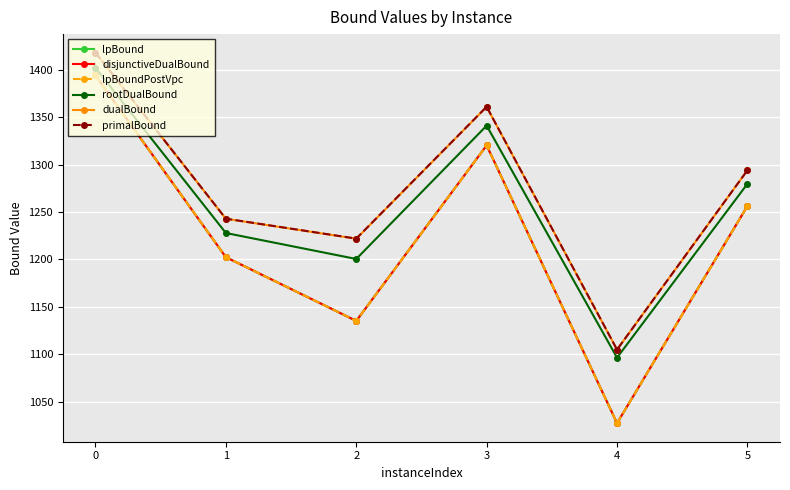

Reading left to right, list all the values displayed in this chart.

lpBound: 0=1394.0	1=1202.4	2=1135.3	3=1320.2	4=1027.5	5=1256.3
disjunctiveDualBound: 0=1394.0	1=1202.4	2=1135.3	3=1320.2	4=1027.5	5=1256.3
lpBoundPostVpc: 0=1394.0	1=1202.4	2=1135.3	3=1320.2	4=1027.5	5=1256.3
rootDualBound: 0=1402.0	1=1227.9	2=1200.5	3=1341.1	4=1096.5	5=1279.7
dualBound: 0=1418.0	1=1242.9	2=1221.9	3=1360.9	4=1105.0	5=1293.9
primalBound: 0=1418.0	1=1243.0	2=1222.0	3=1361.0	4=1105.0	5=1294.0